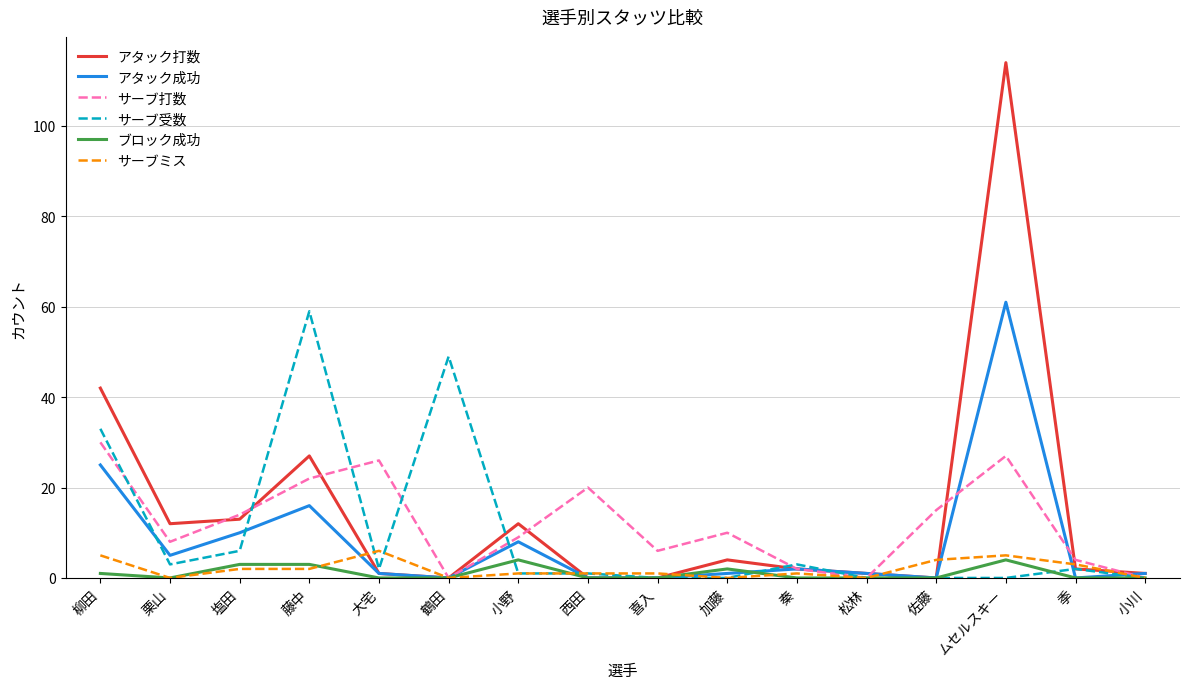

What is the sum of all アタック打数 values?

231